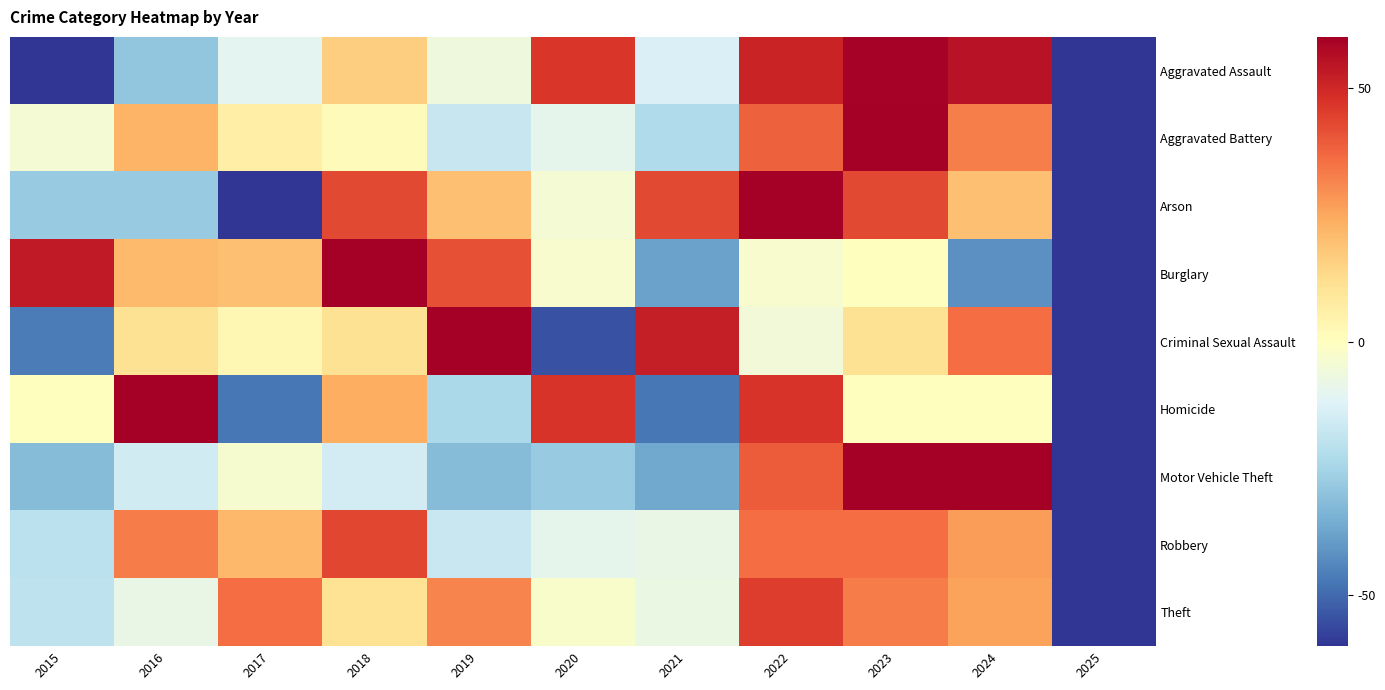

How many distinct data groups are displayed?

9